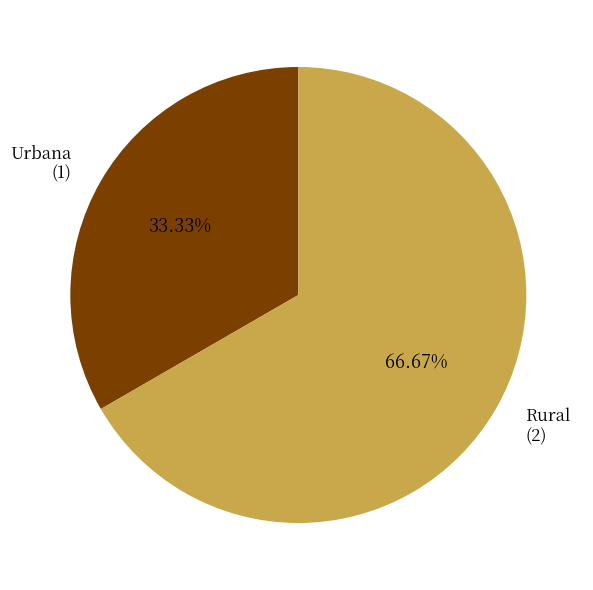

Does any single category account for the majority?

Yes